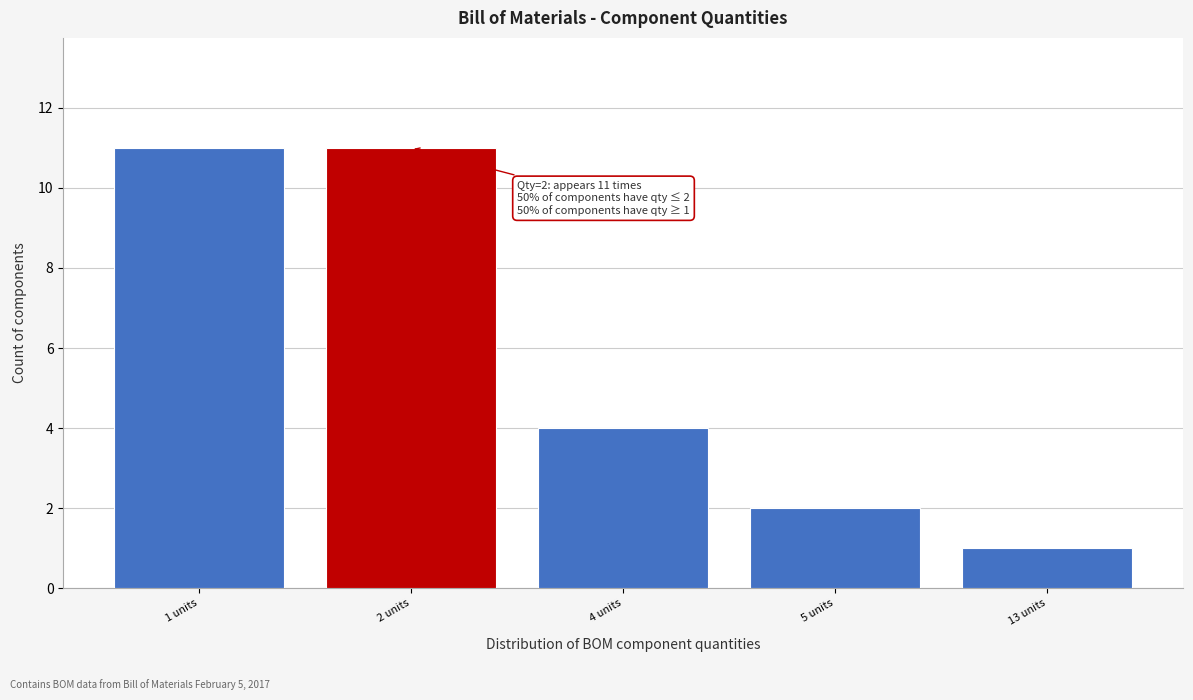

Reading left to right, list all the values displayed in this chart.

11	11	4	2	1